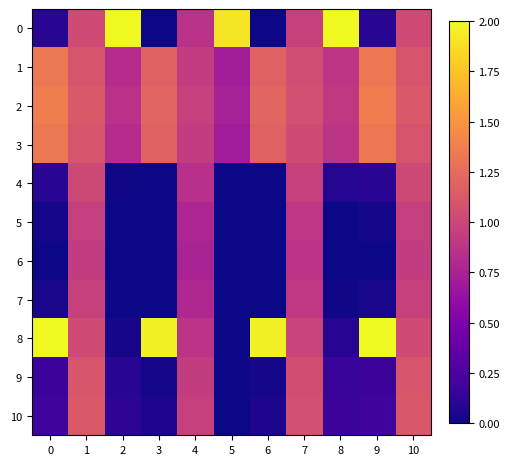

Which has a higher value, 4 or 8?

8